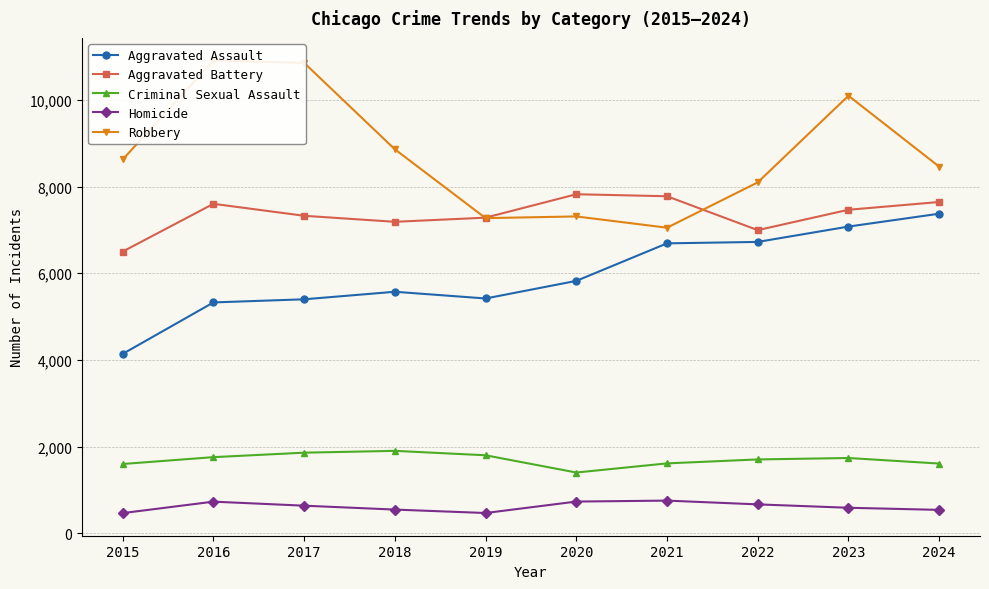

Which series has the largest total across all categories?

Robbery